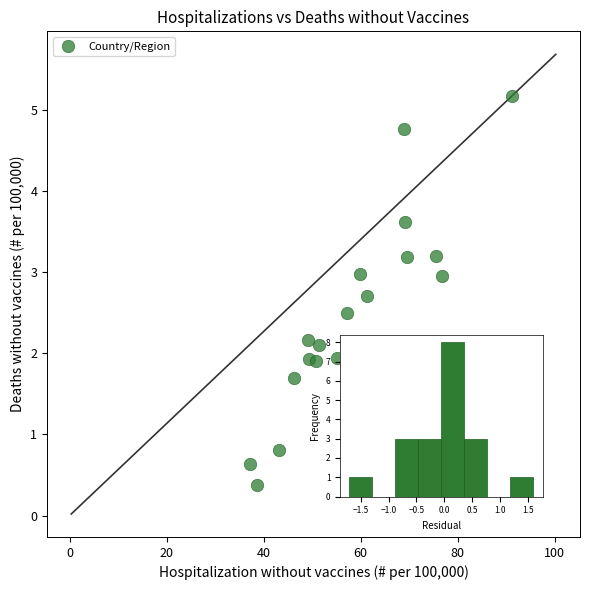

What is the range of X values (max minus min)?

54.0